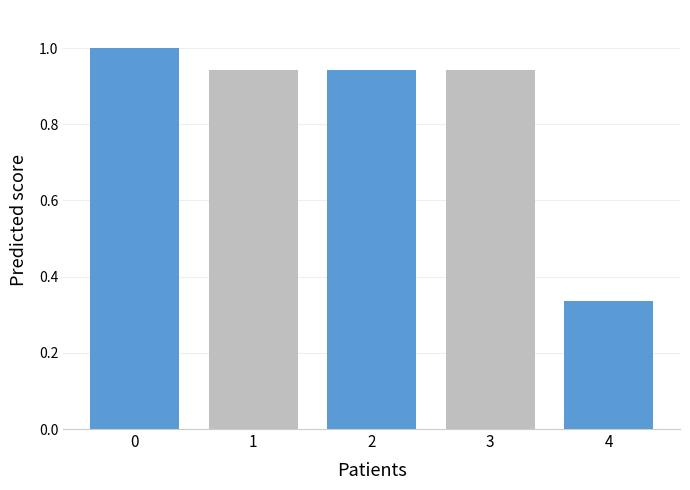

What is the sum of all values?

4.2